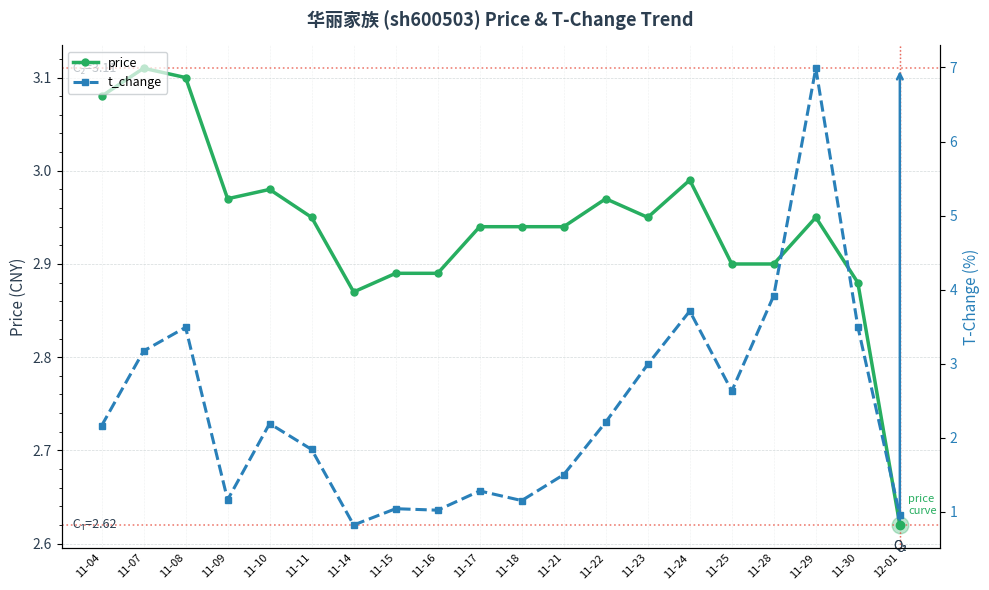

What is the label of the 1st point from the right?

12-01